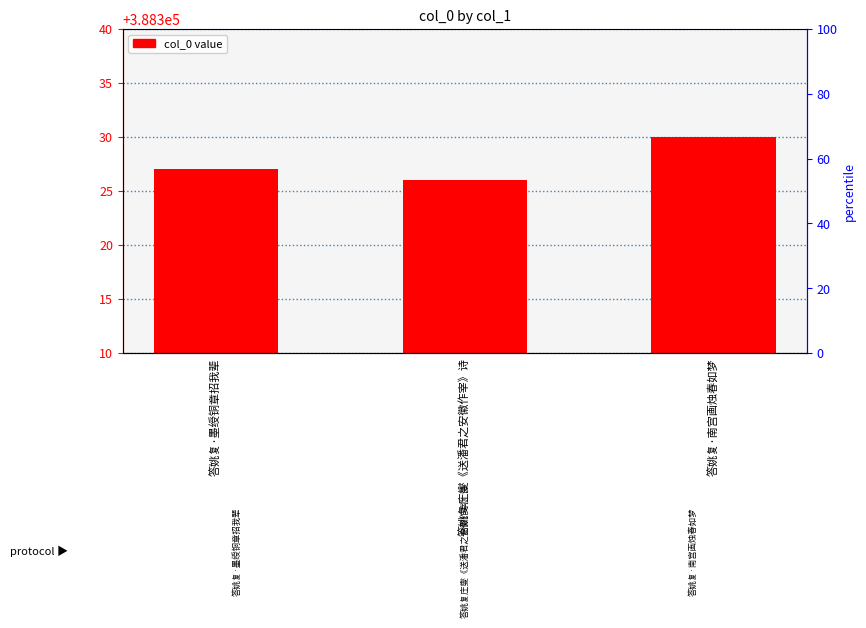

Which has a higher value, 答姚复庄燮《送潘君之安徽作宰》诗 or 答姚复·墨绶铜章招我辈?

答姚复·墨绶铜章招我辈